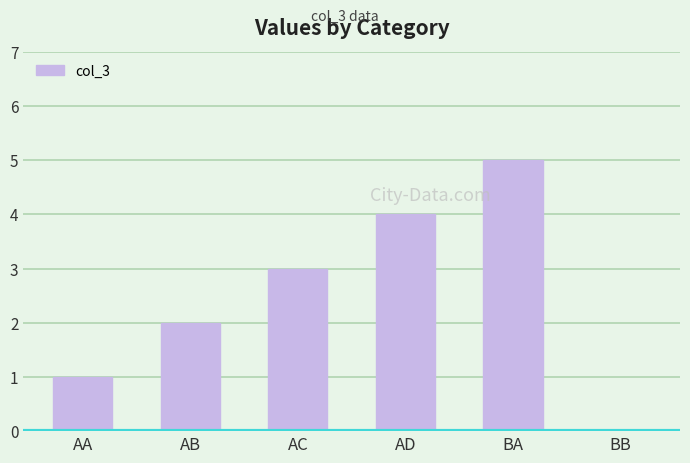

True or false: the data shows 4 at AD.

True